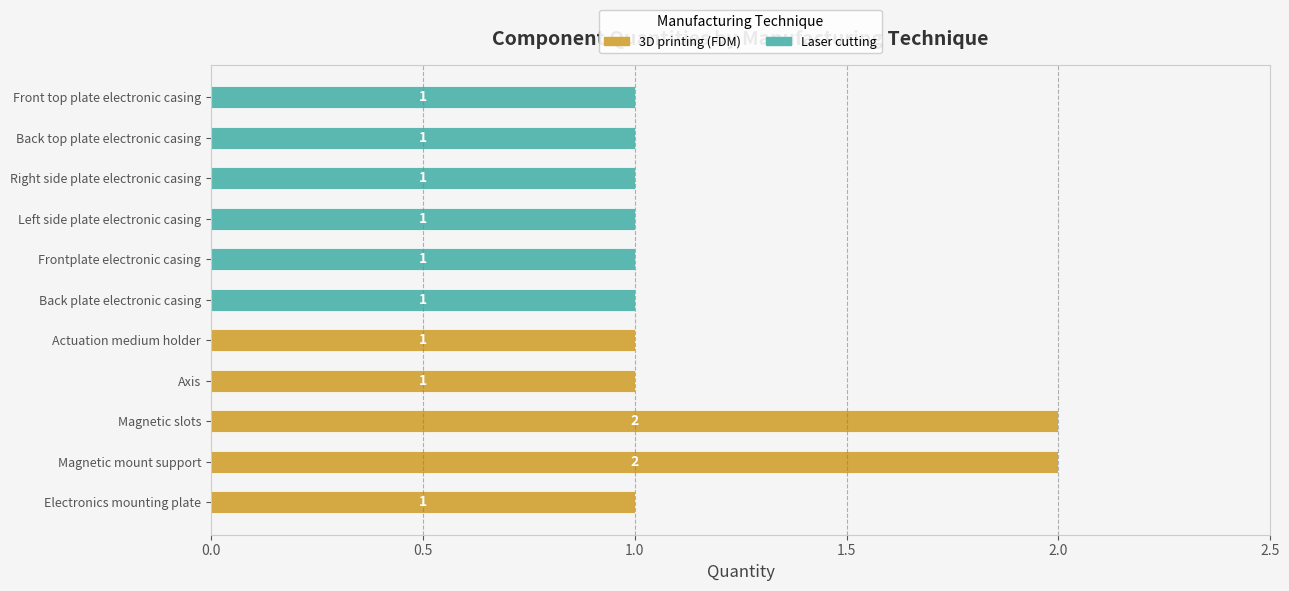

True or false: 3D printing (FDM) has a value of 0 at Back plate electronic casing.

True